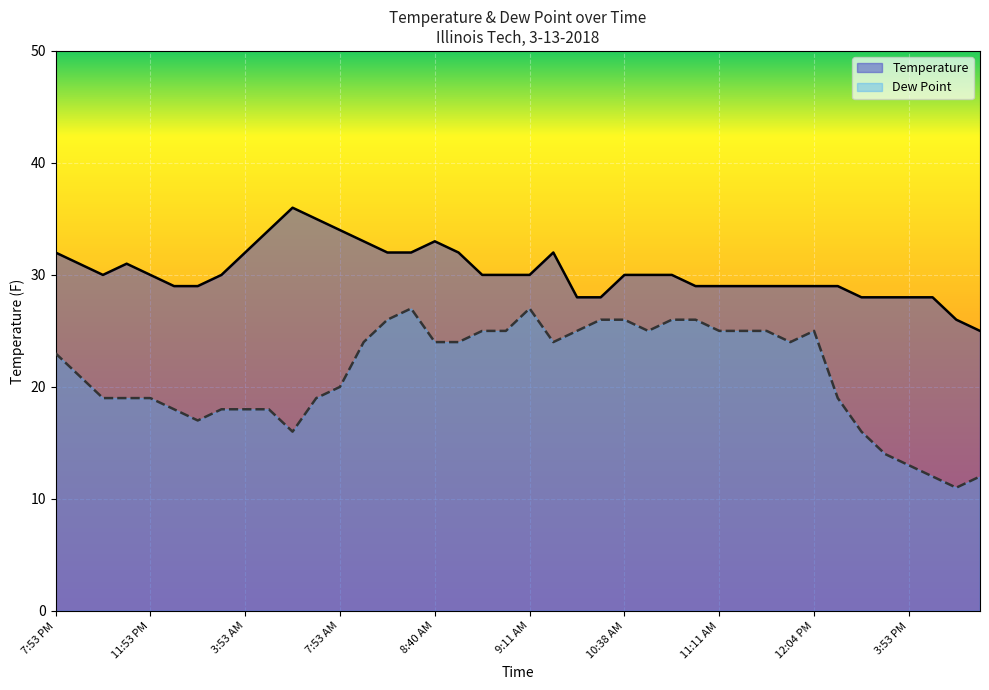

What is the maximum value for Dew Point?

27